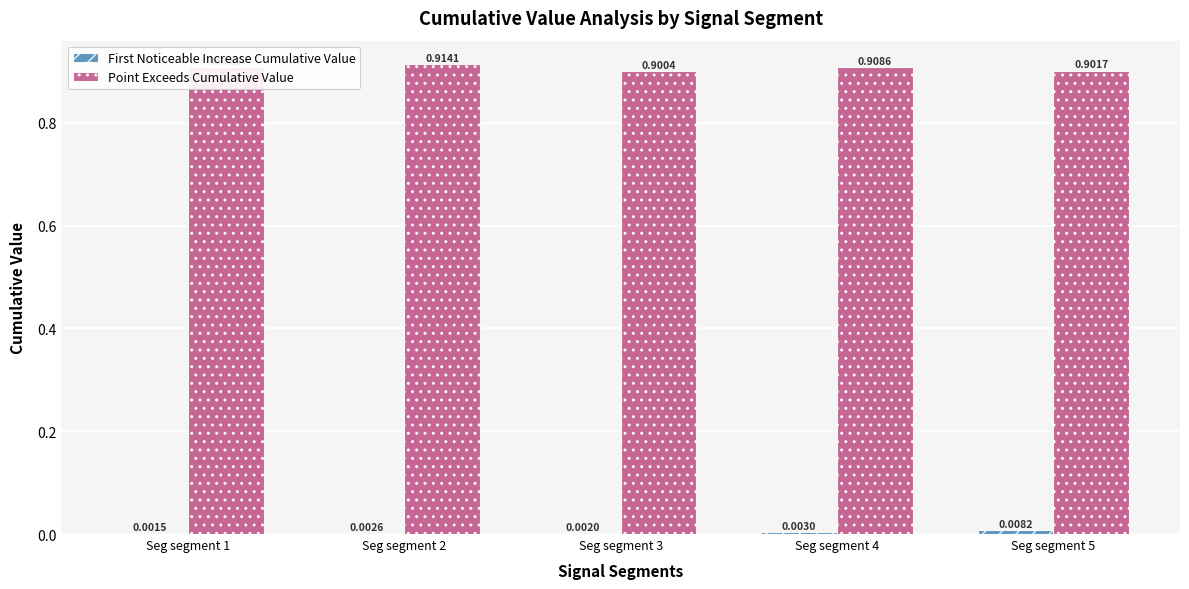

Between Seg segment 1 and Seg segment 2, which series saw the biggest shift?

Point Exceeds Cumulative Value